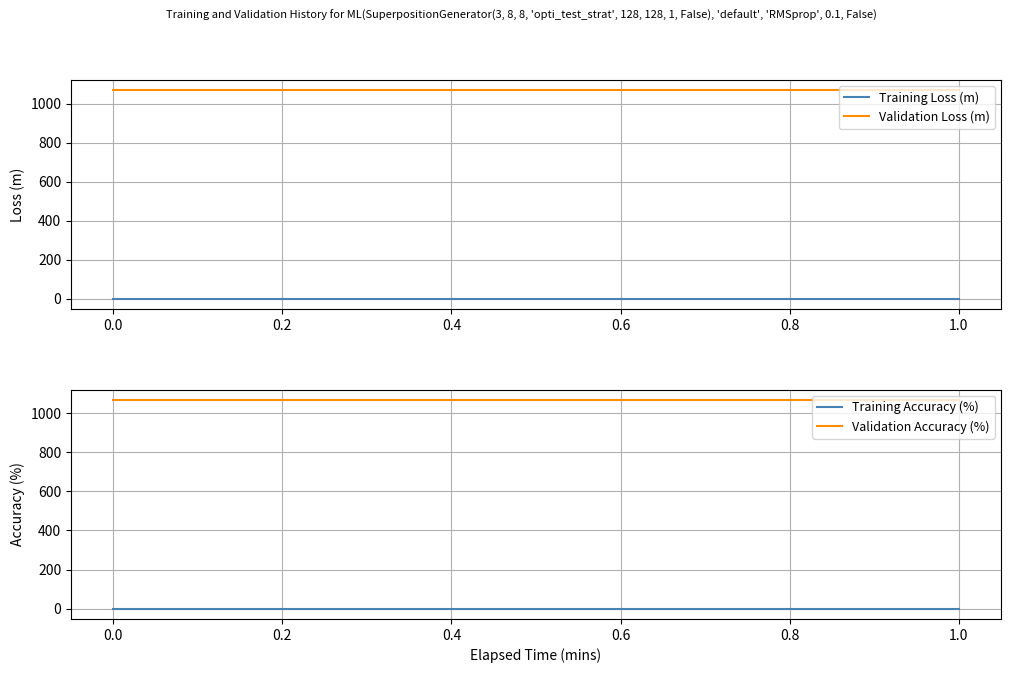

Which series has the largest range (max minus min)?

Training Loss (m)